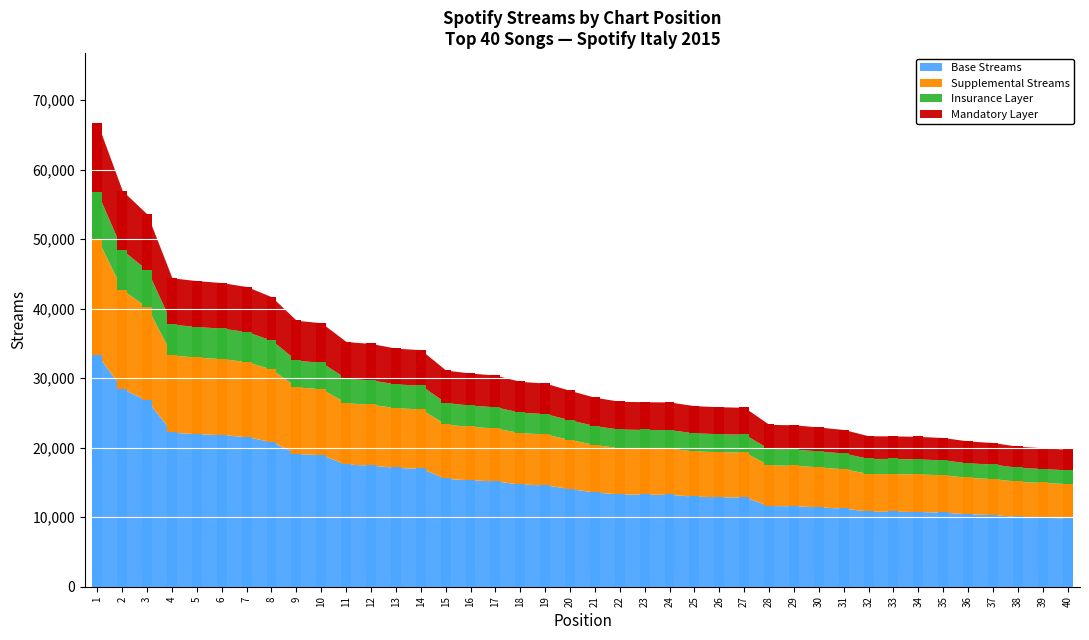

Rank the categories by value from lowest to highest.

40, 39, 38, 37, 36, 35, 34, 33, 32, 31, 30, 29, 28, 27, 26, 25, 24, 23, 22, 21, 20, 19, 18, 17, 16, 15, 14, 13, 12, 11, 10, 9, 8, 7, 6, 5, 4, 3, 2, 1